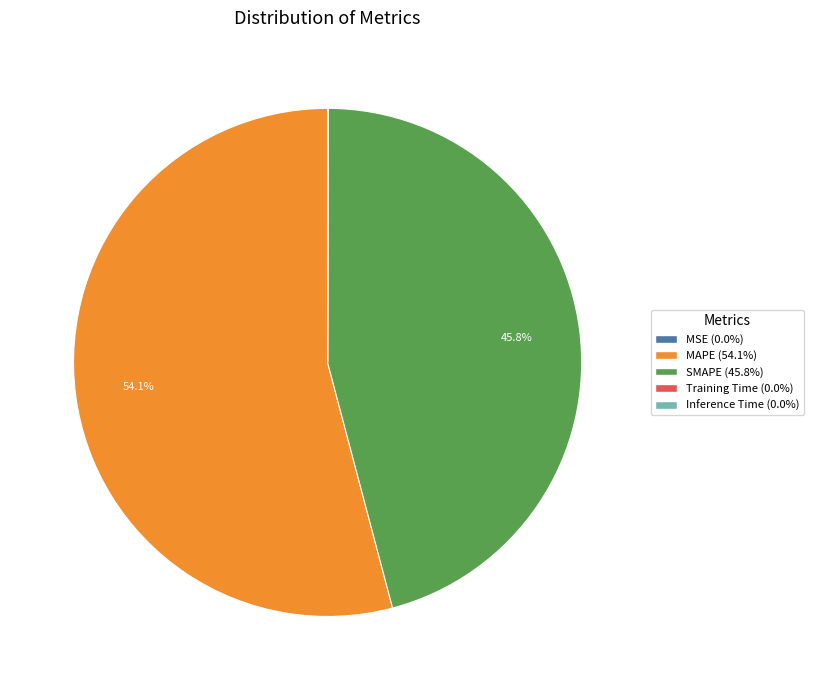

Does any single category account for the majority?

Yes